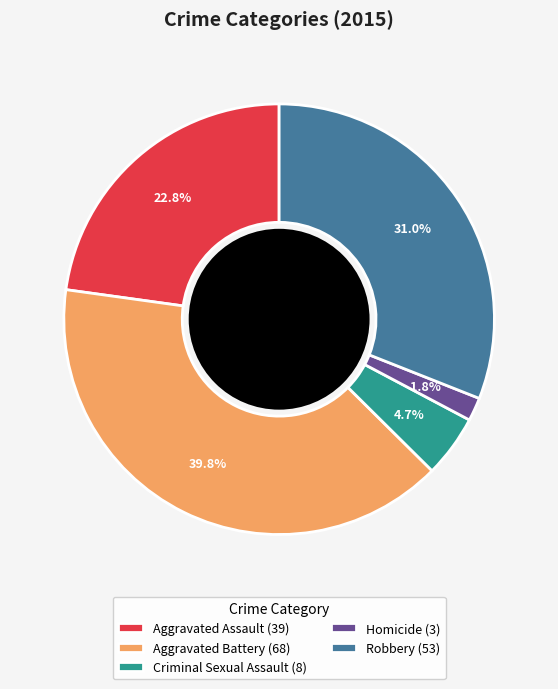

Is it true that Aggravated Assault is 23% of the pie?

True